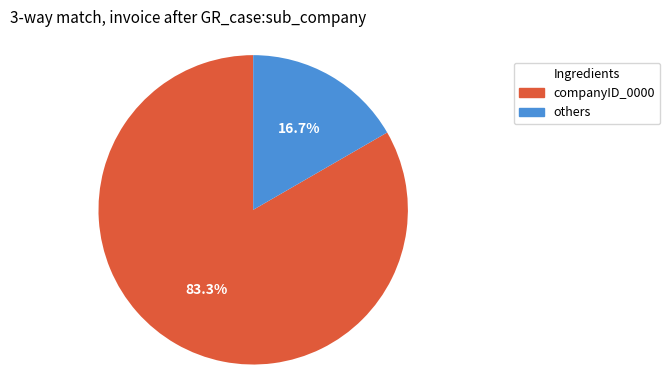

Is there any slice that represents more than half of the pie?

Yes